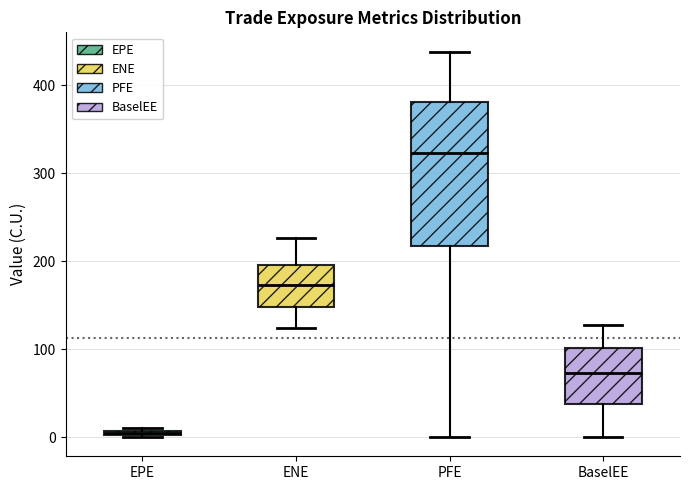

Which box is the tallest, from its lower edge to its upper edge?

PFE